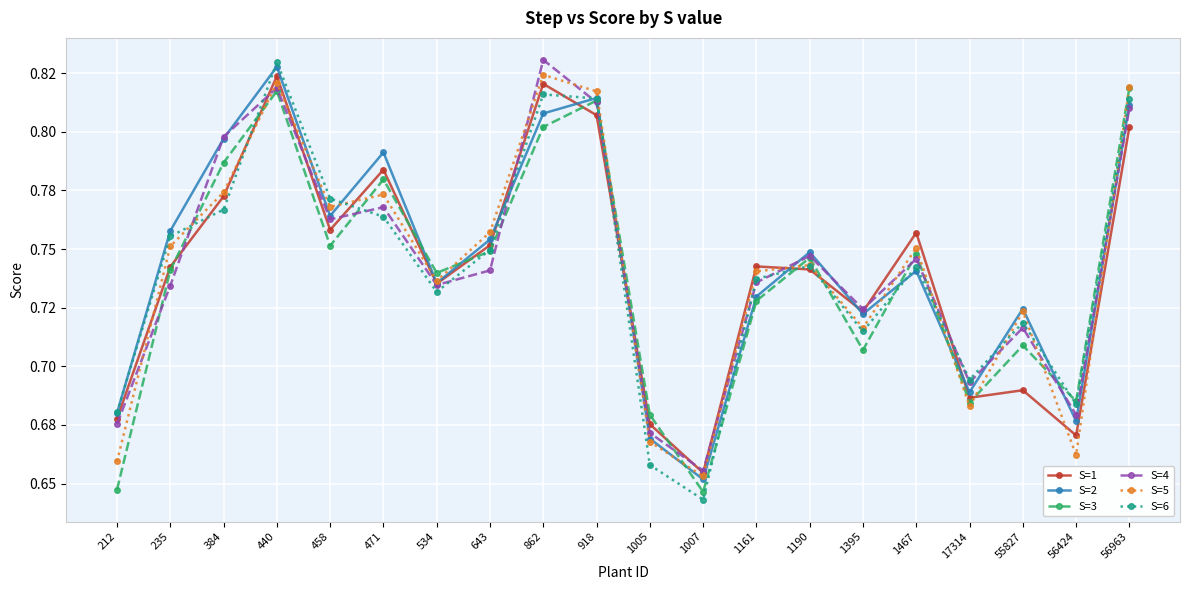

Is this an area chart (filled region under the line)?

No